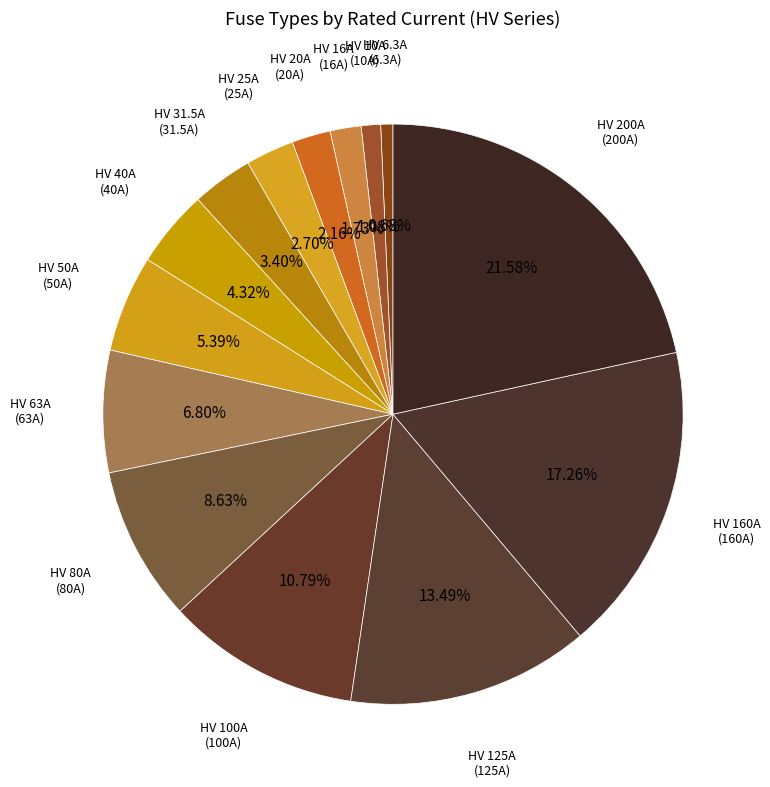

Which slice is the largest?

HV 200A